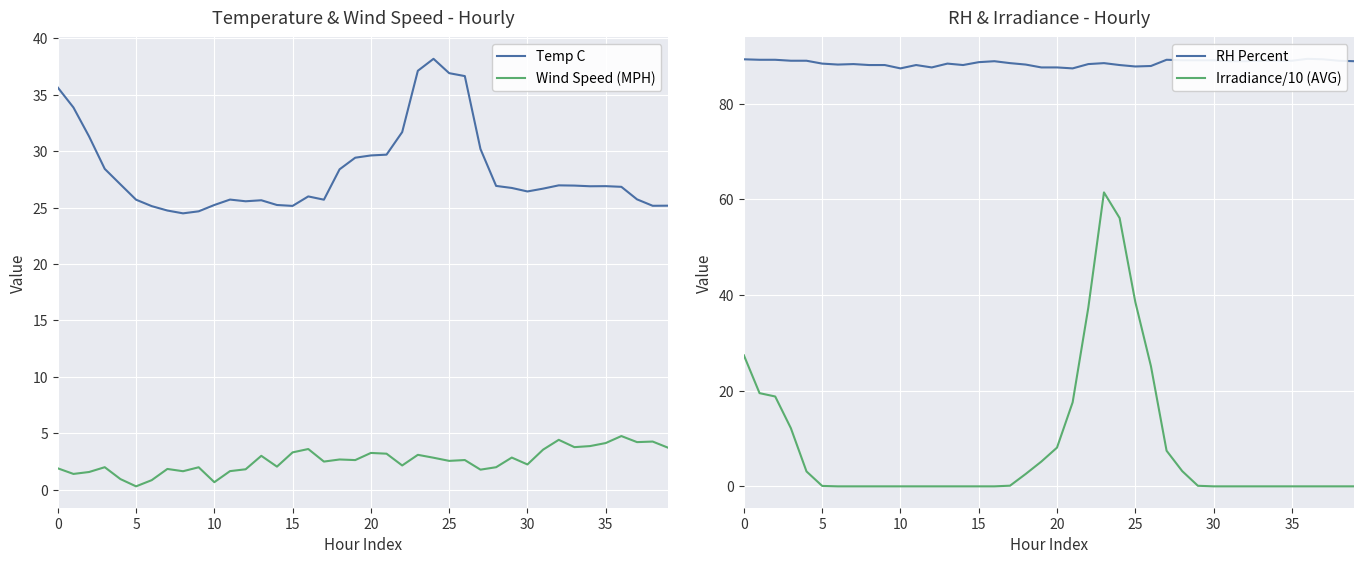

Reading left to right, list all the values displayed in this chart.

Temp C: 35.6	33.9	31.3	28.4	27.1	25.7	25.1	24.7	24.5	24.7	25.2	25.7	25.6	25.6	25.2	25.1	26.0	25.7	28.4	29.4	29.6	29.7	31.7	37.1	38.2	36.9	36.6	30.2	26.9	26.7	26.4	26.7	27.0	26.9	26.9	26.9	26.8	25.7	25.2	25.2
Wind Speed (MPH): 1.9	1.4	1.6	2.0	0.9	0.3	0.9	1.8	1.6	2.0	0.7	1.7	1.8	3.0	2.1	3.3	3.6	2.5	2.7	2.6	3.3	3.2	2.2	3.1	2.8	2.6	2.6	1.8	2.0	2.9	2.2	3.6	4.4	3.8	3.9	4.1	4.8	4.2	4.3	3.7
RH Percent: 89.3	89.2	89.2	89.0	89.0	88.4	88.2	88.3	88.1	88.1	87.4	88.1	87.6	88.4	88.1	88.7	88.9	88.5	88.2	87.6	87.6	87.4	88.3	88.5	88.1	87.8	87.9	89.2	89.1	89.1	89.1	88.9	88.9	89.0	89.0	89.0	89.4	89.3	89.0	88.9
Irradiance/10 (AVG): 27.4	19.5	18.8	12.2	3.1	0.1	0.0	0.0	0.0	0.0	0.0	0.0	0.0	0.0	0.0	0.0	0.0	0.2	2.6	5.2	8.1	17.6	37.4	61.5	56.1	38.6	25.1	7.5	3.2	0.1	0.0	0.0	0.0	0.0	0.0	0.0	0.0	0.0	0.0	0.0